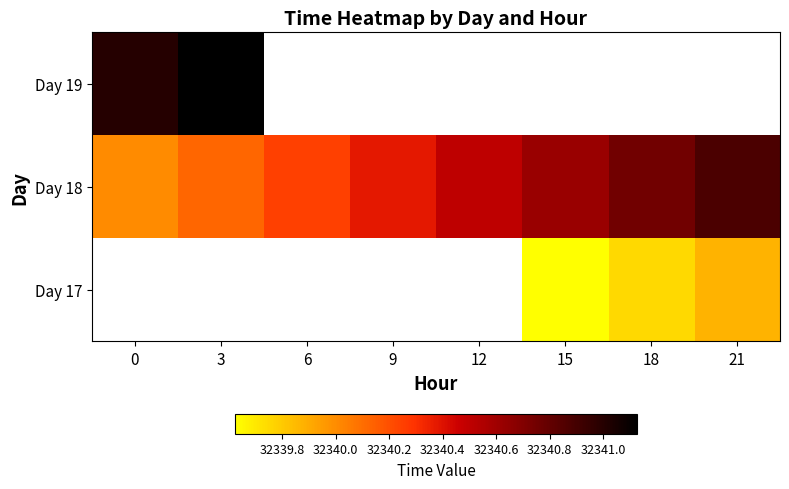

The value of Day 19 at 3 is 32341.1. True or false?

True